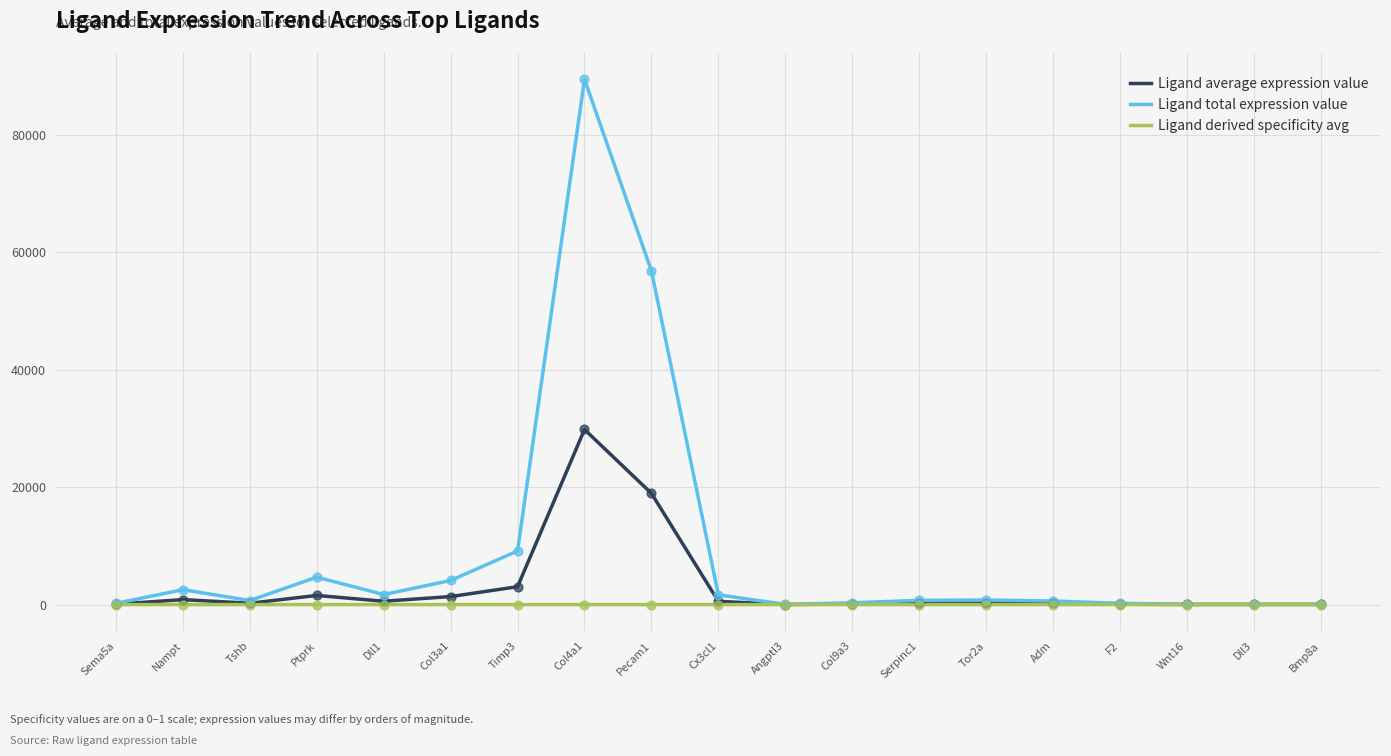

Between Pecam1 and F2, which series saw the biggest shift?

Ligand total expression value